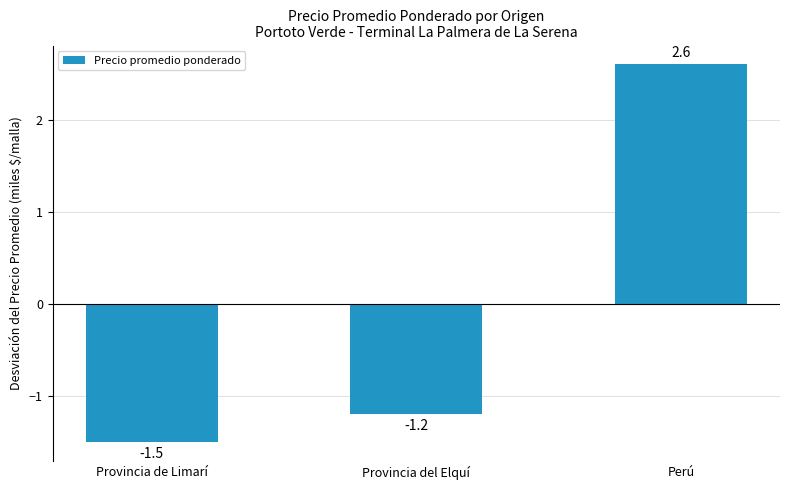

What is the label of the 1st bar from the left?

Provincia de Limarí